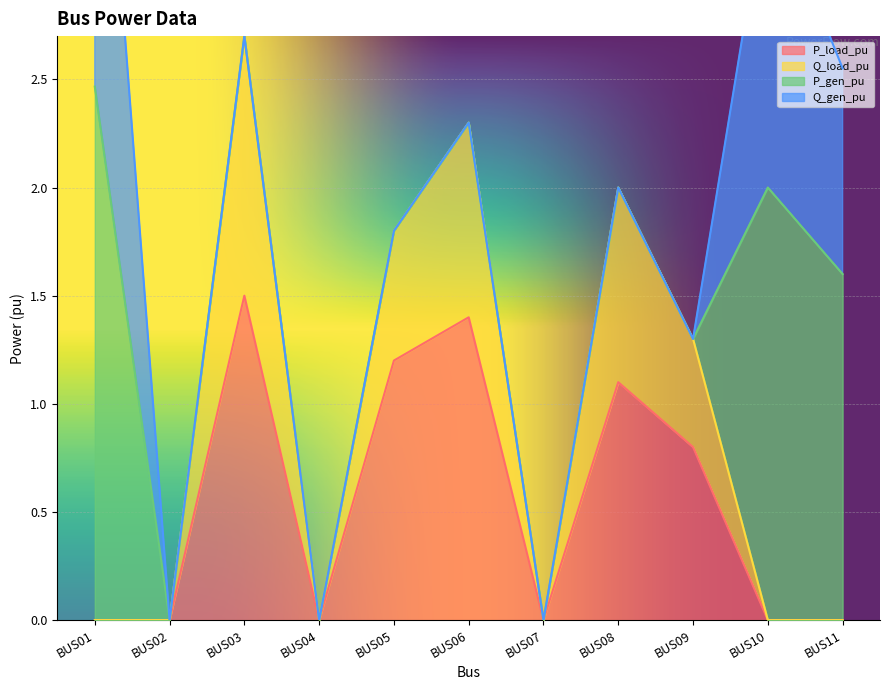

What is the approximate value of P_load_pu at BUS09?

0.8